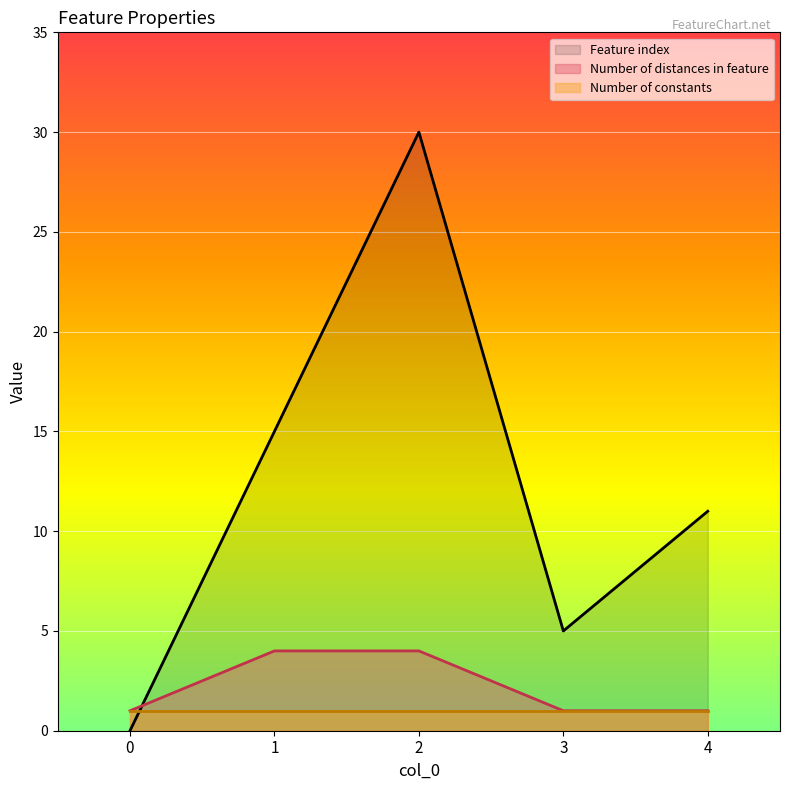

The Number of distances in feature series shows 4 at 2. True or false?

True